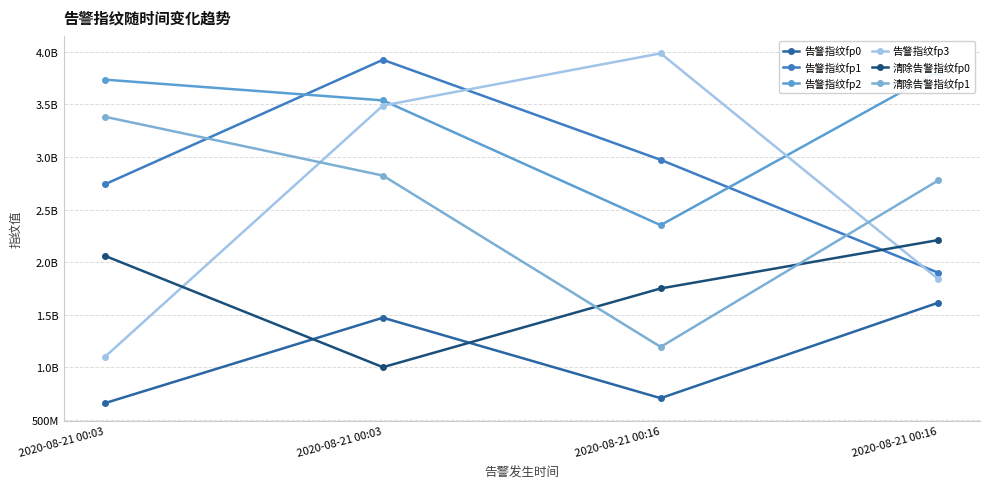

What is the minimum value shown in the chart?

661474306